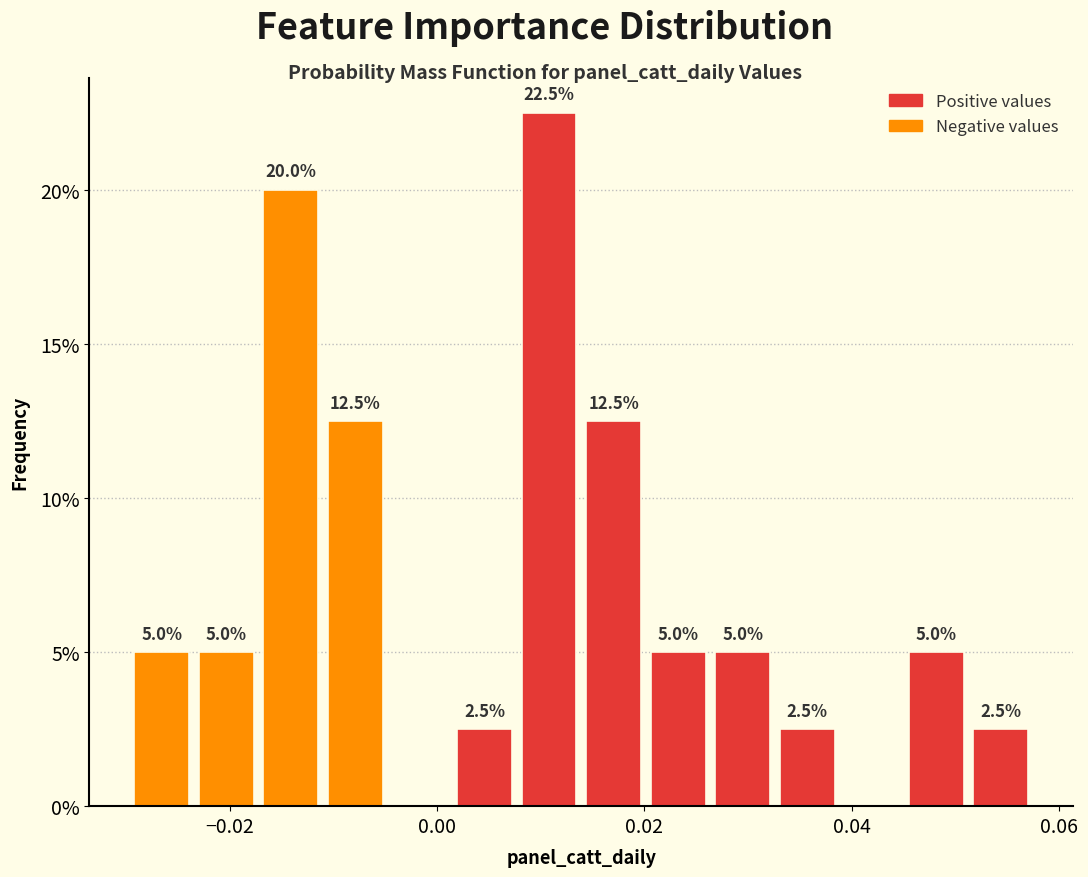

Around what value on the x-axis is the tallest bar? Give the approximate position of its centre, as read against the axis.

0.010